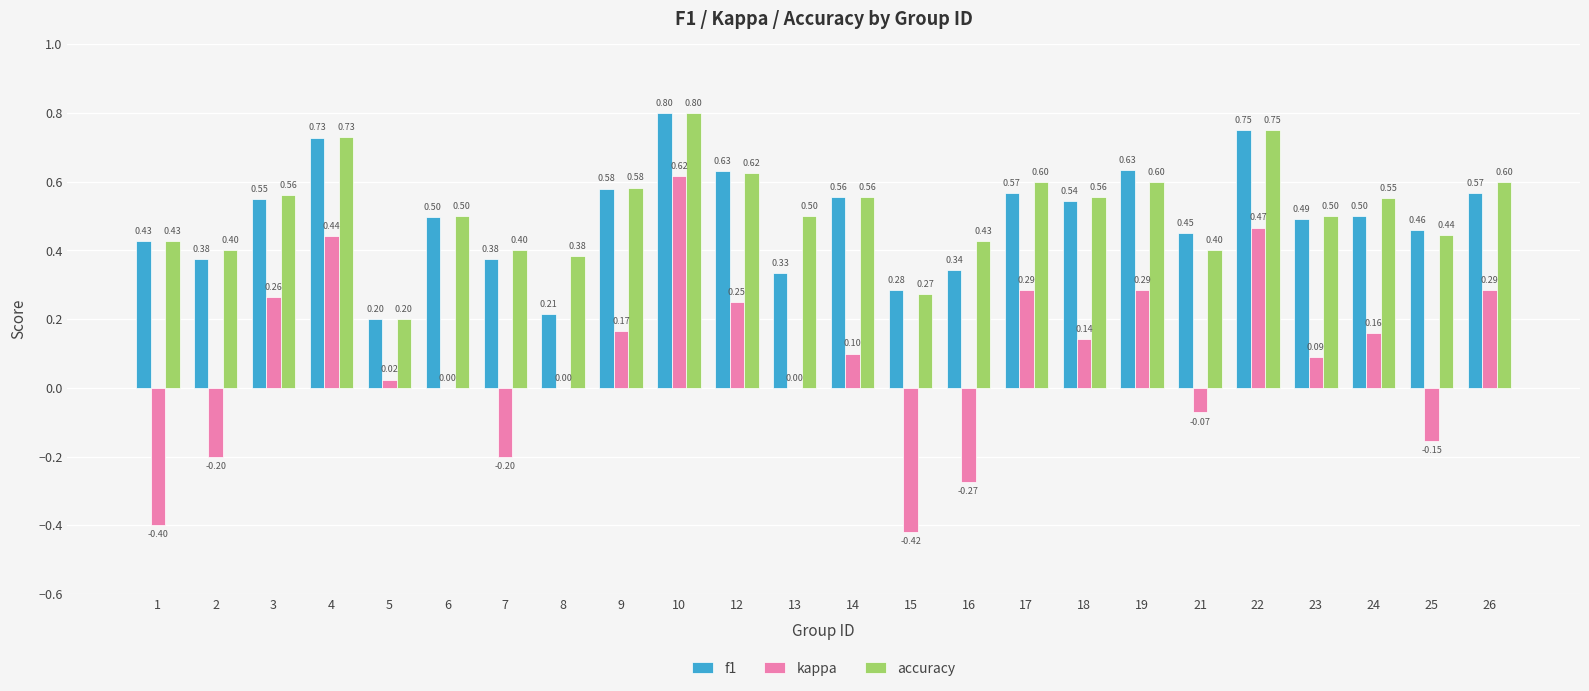

At which label does kappa first exceed 0?

3